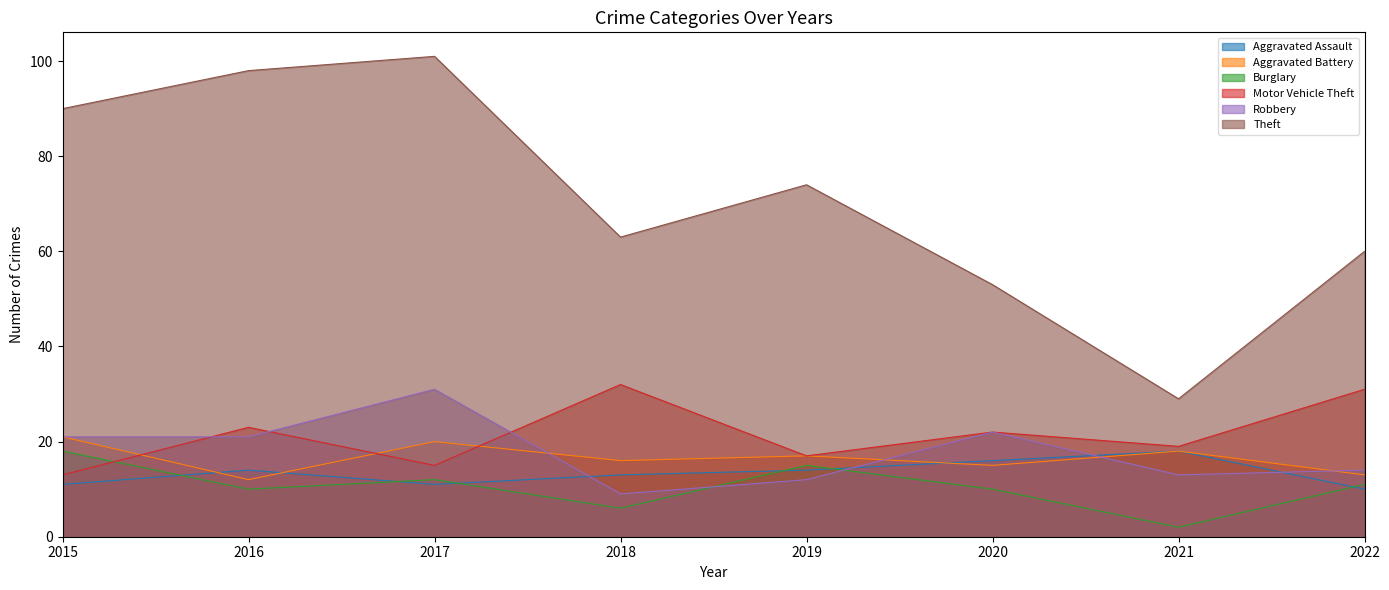

What value does the Aggravated Assault series have at 2019?

14